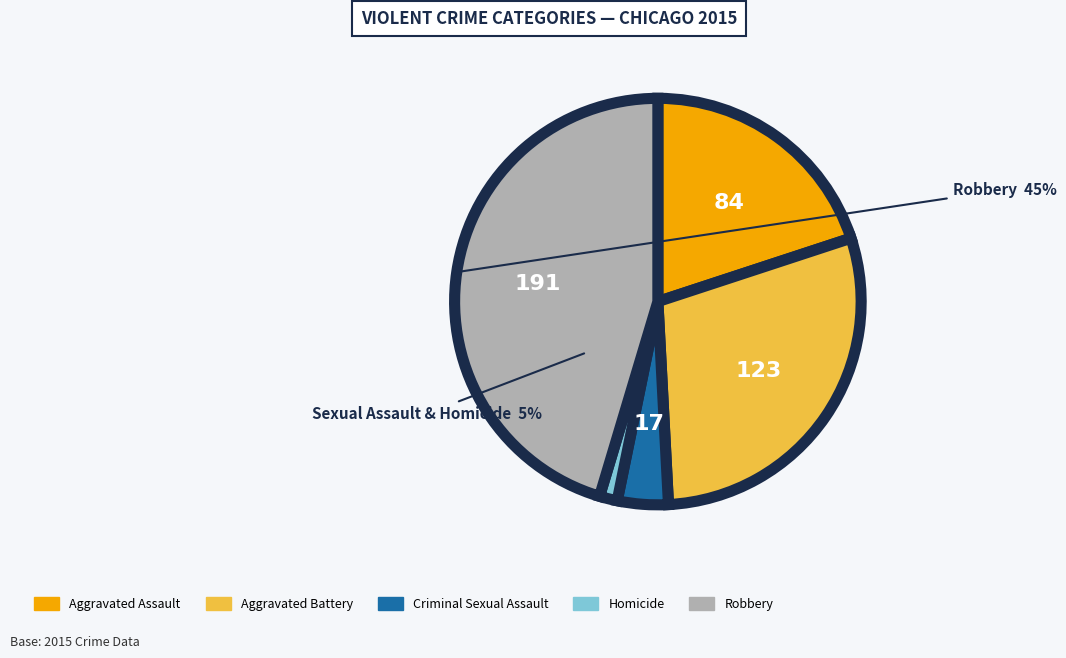

What is the change in value from Criminal Sexual Assault to Homicide?

-11